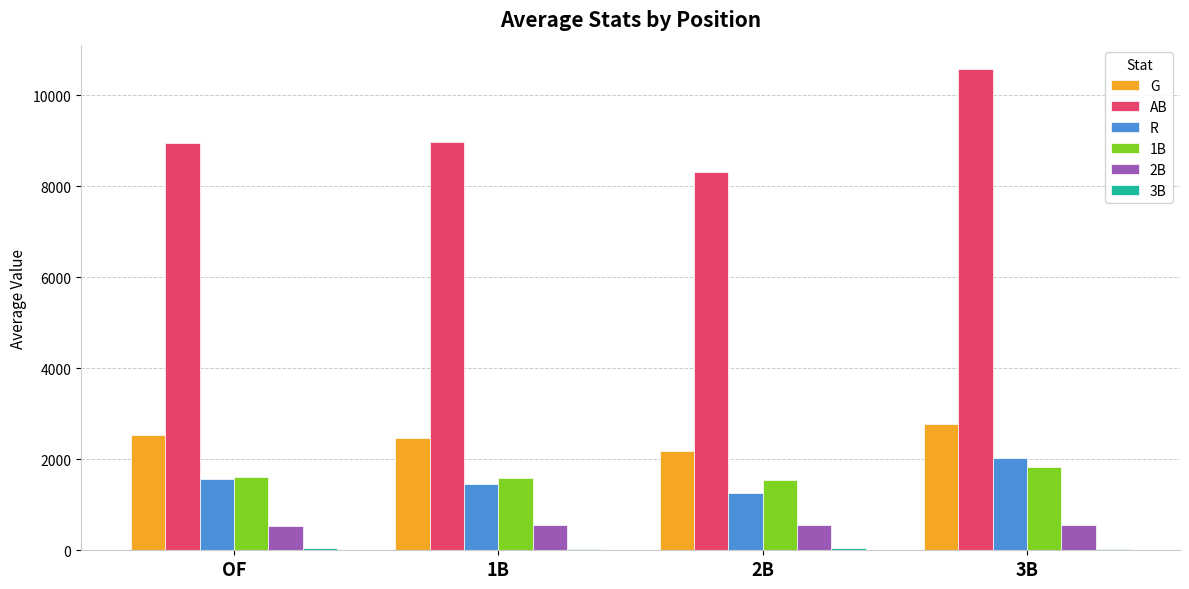

Is the value of R at 1B greater than the value of G at OF?

No